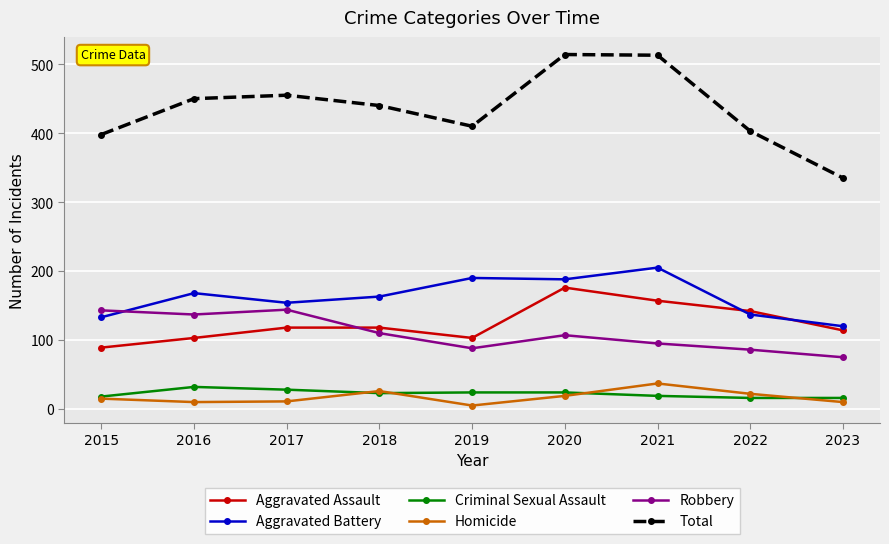

Which category has the lowest value in the Homicide series?

2019